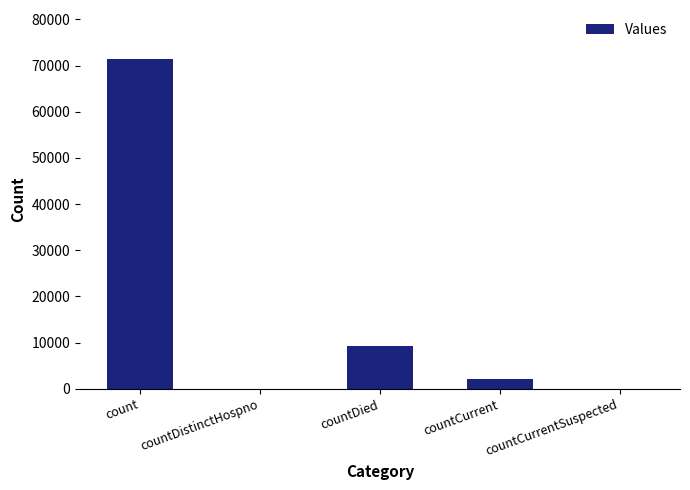

Which label corresponds to the largest value in the chart?

count